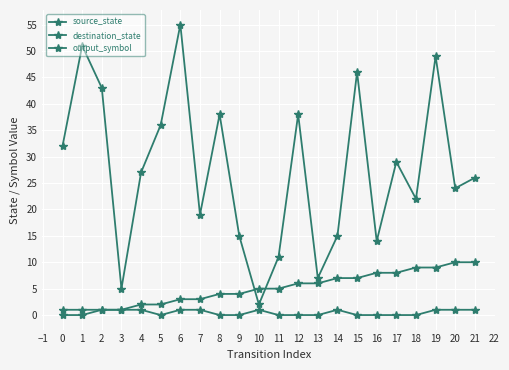

True or false: output_symbol and destination_state intersect in this chart.

False